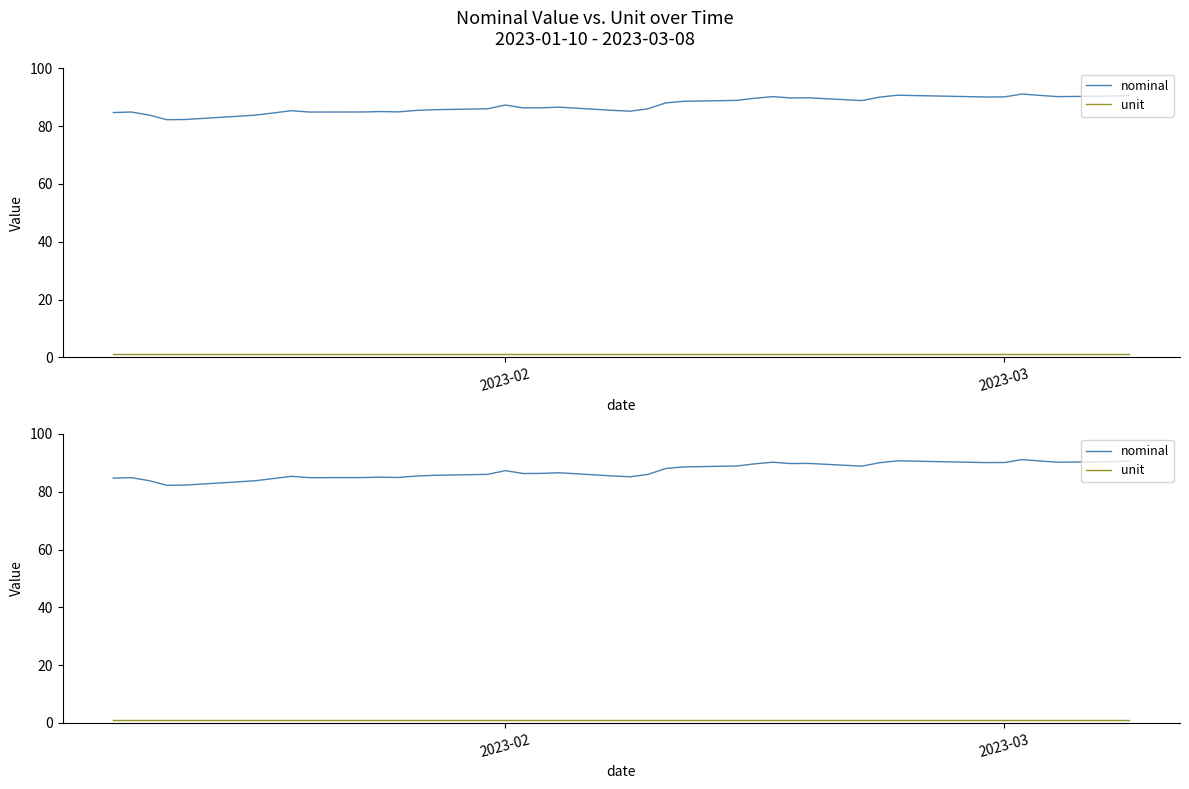

True or false: unit and nominal intersect in this chart.

False